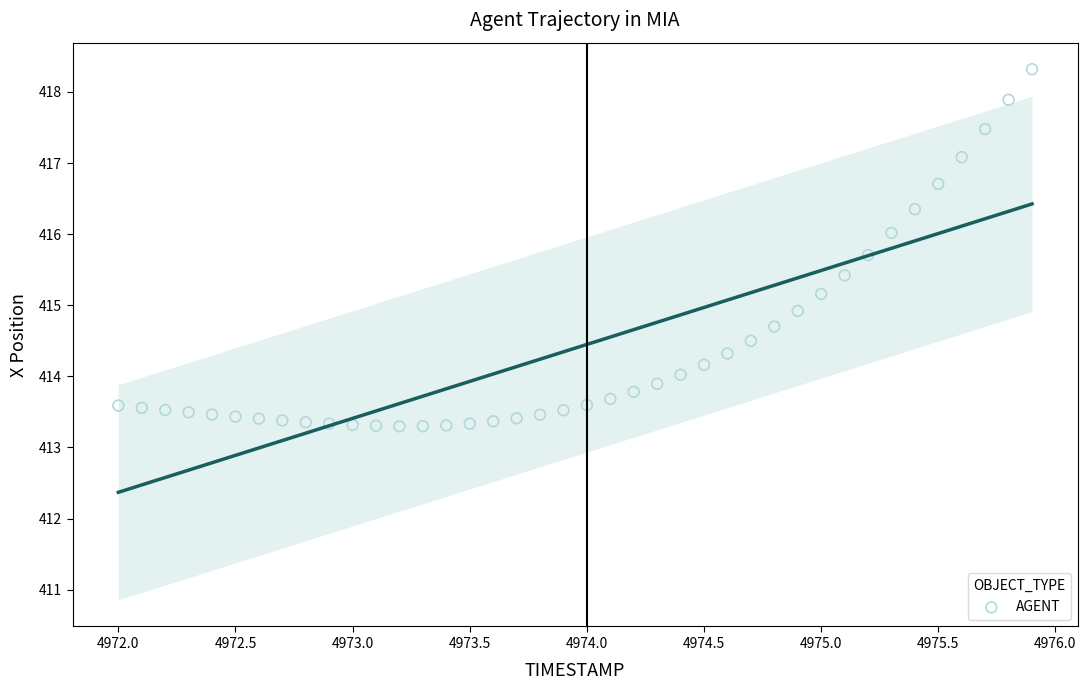

What is the range of X values (max minus min)?

3.9